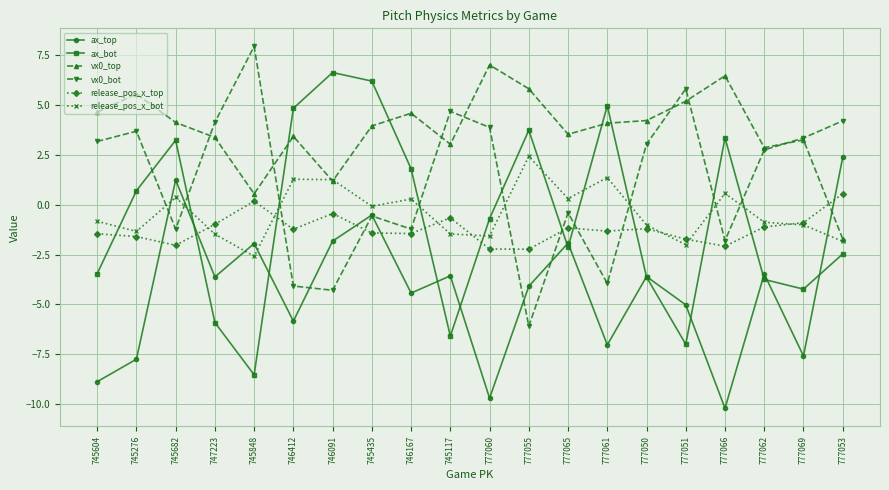

What is the label of the 9th point from the left?

746167